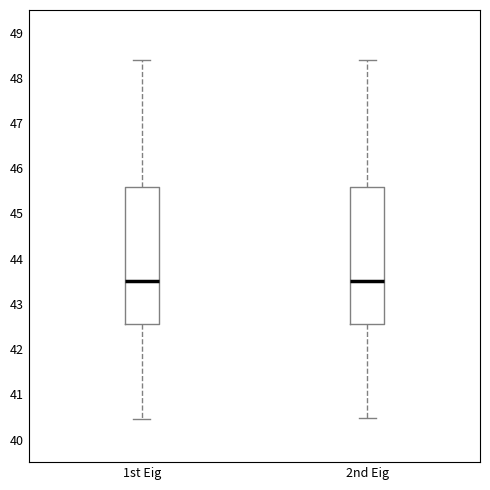

Reading left to right, read every box against the y-axis: the position of its median line, the range the box covers, and the ends of its whiskers. The values are not printed on the chart, so give them approximately, as read against the axis.

1st Eig: median 43.5, box 42.5 to 45.6, whiskers 40.4 to 48.4
2nd Eig: median 43.5, box 42.5 to 45.6, whiskers 40.5 to 48.4